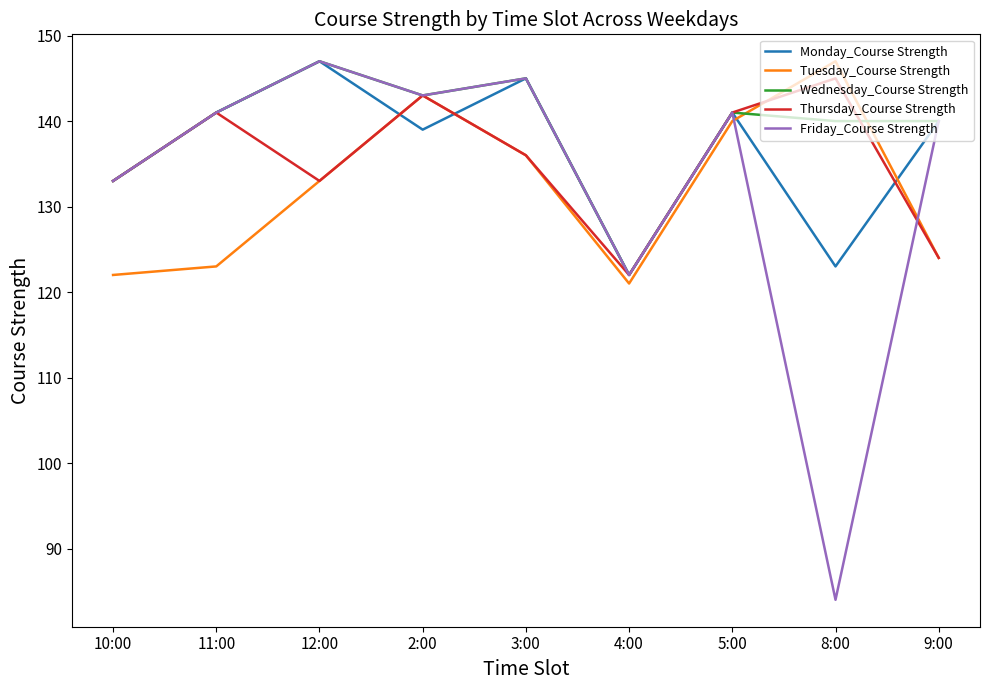

What are all the series names shown in the legend?

Monday_Course Strength, Tuesday_Course Strength, Wednesday_Course Strength, Thursday_Course Strength, Friday_Course Strength